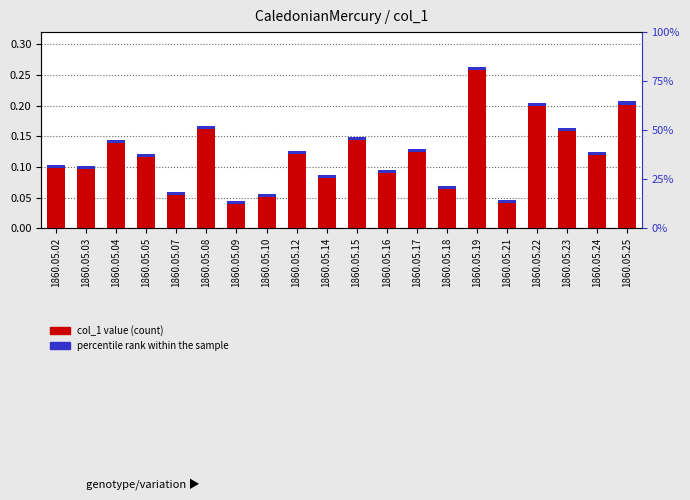

The percentile rank within the sample series shows 0.0 at 1860.05.08. True or false?

False